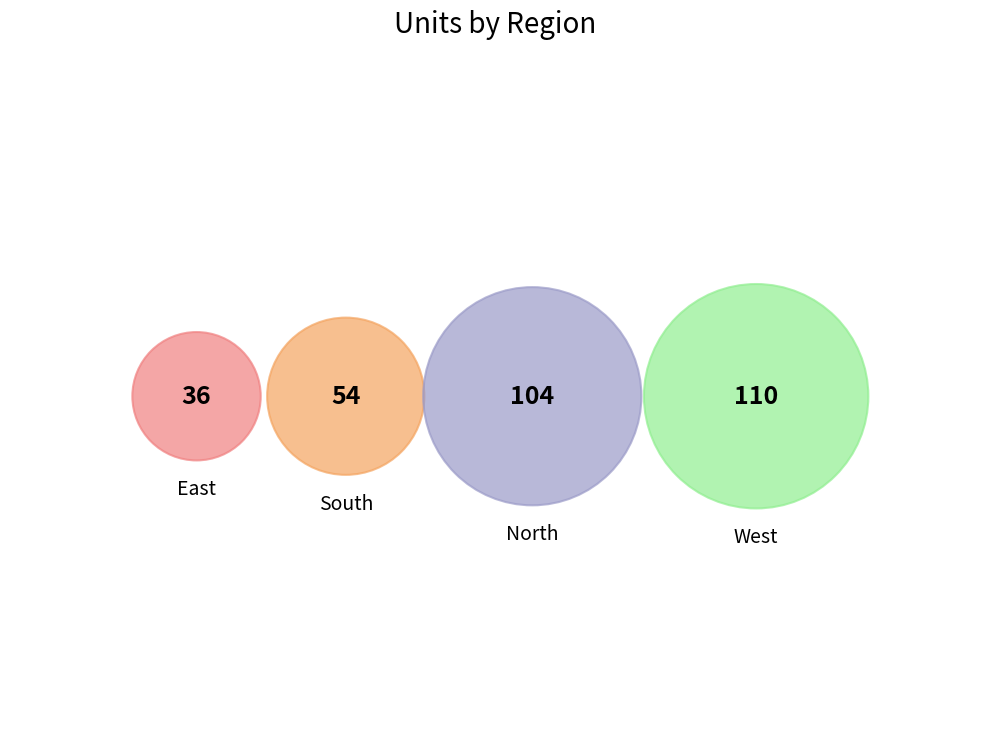

To the nearest percent, what percentage of the pie is East?

12%